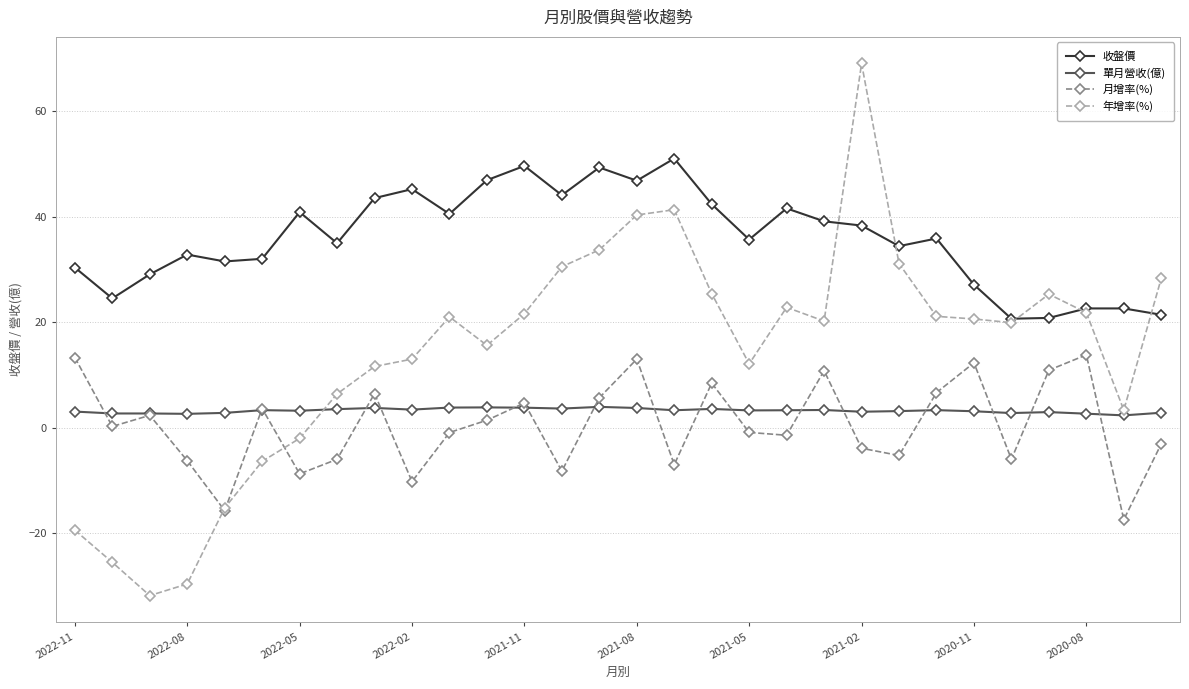

Which series has the widest spread of values?

年增率(%)